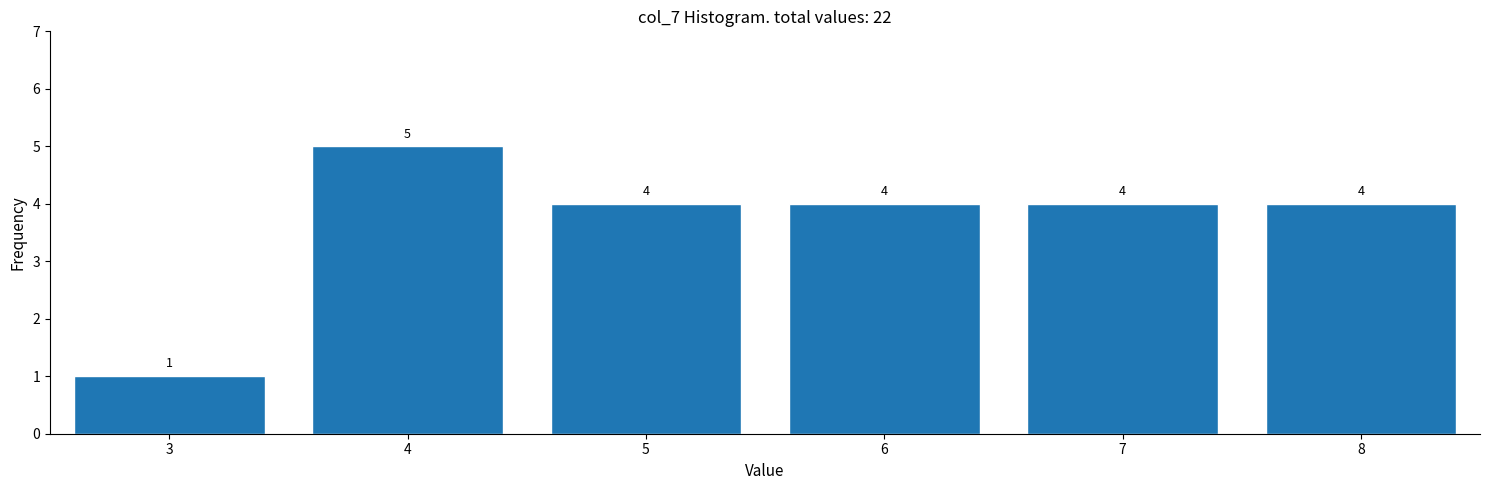

Reading left to right, what are all the values shown in this chart?

1	5	4	4	4	4